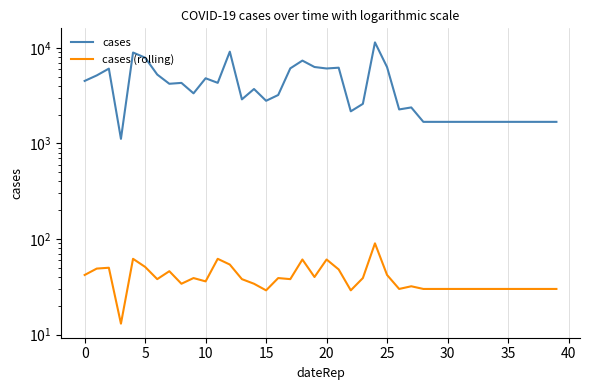

In cases (rolling), how many points are higher than both neighbors (excluding endpoints)?

10